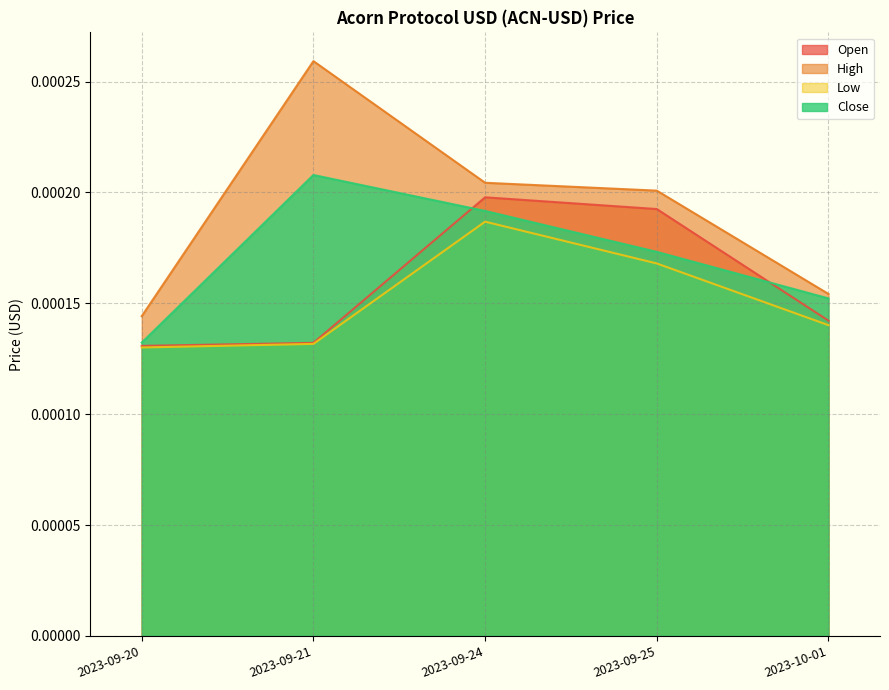

At which category is the sum across all series the highest?

2023-09-24